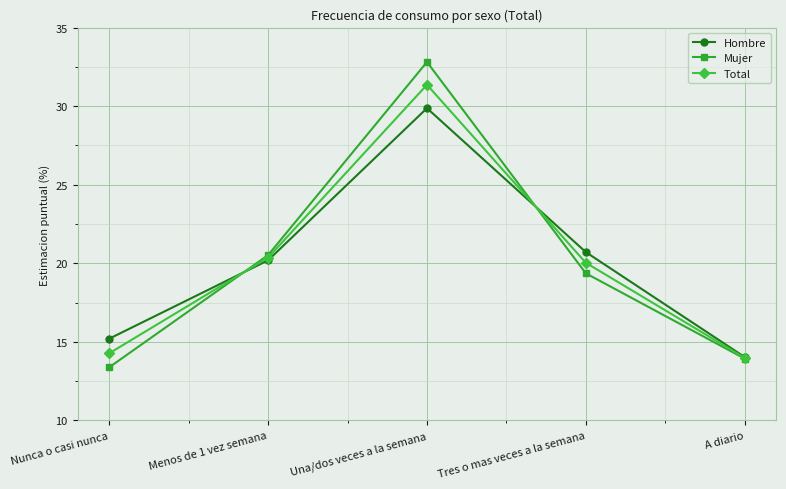

Is this an area chart (filled region under the line)?

No